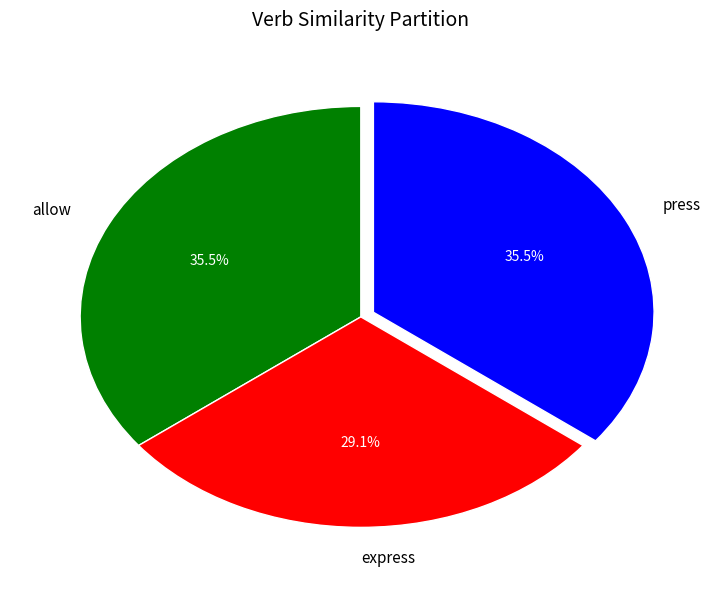

What is the smallest slice in the pie chart?

express